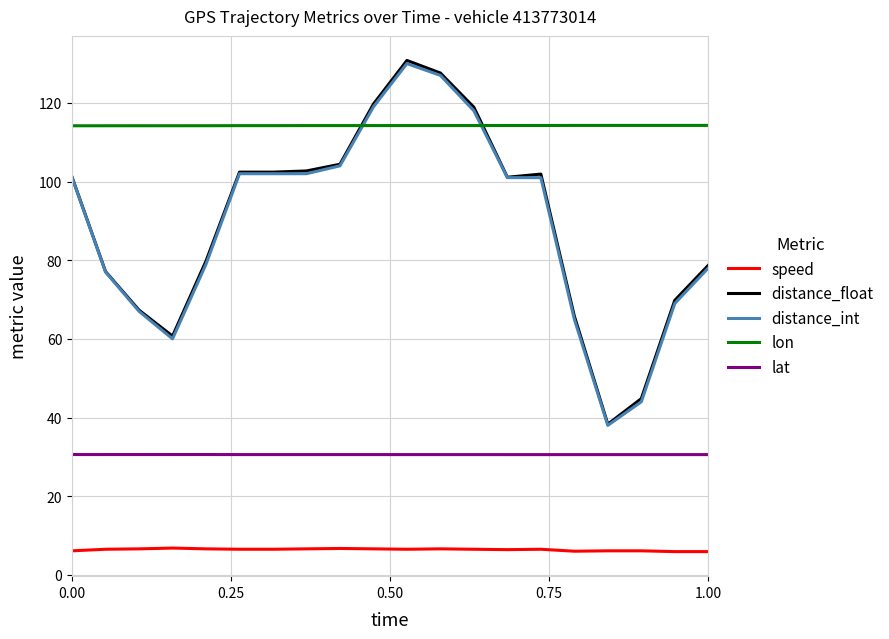

Which series has the largest range (max minus min)?

distance_float